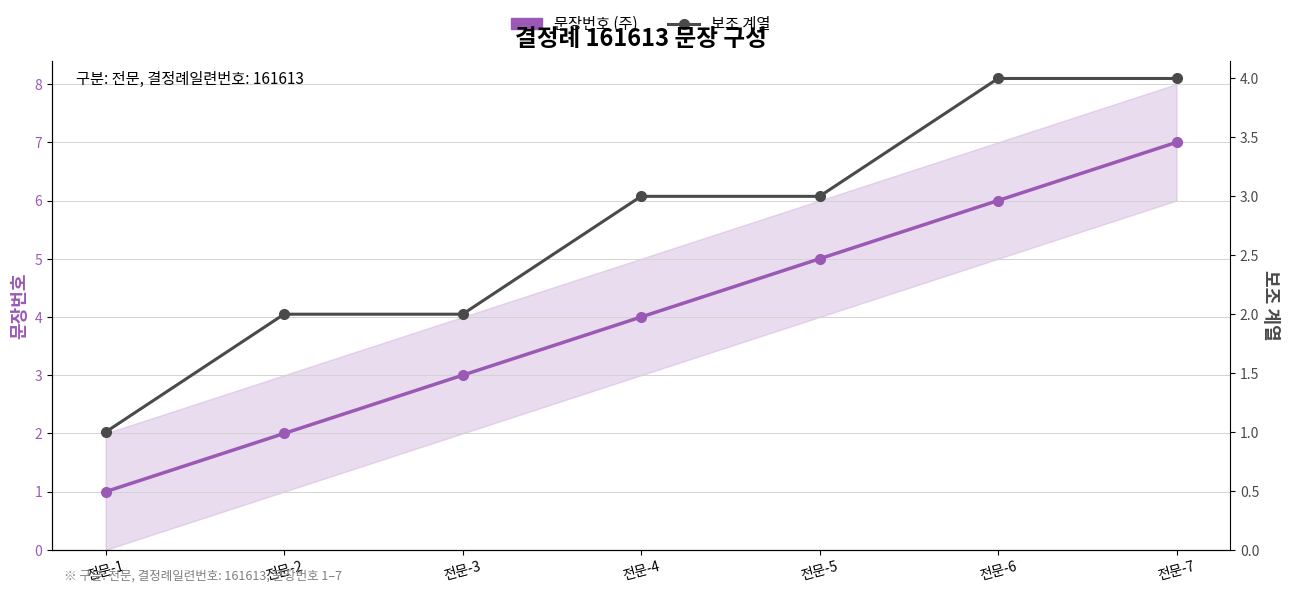

Reading left to right, what are all the values shown in this chart?

문장번호 (주): 전문-1=1	전문-2=2	전문-3=3	전문-4=4	전문-5=5	전문-6=6	전문-7=7
보조 계열: 전문-1=1	전문-2=2	전문-3=2	전문-4=3	전문-5=3	전문-6=4	전문-7=4